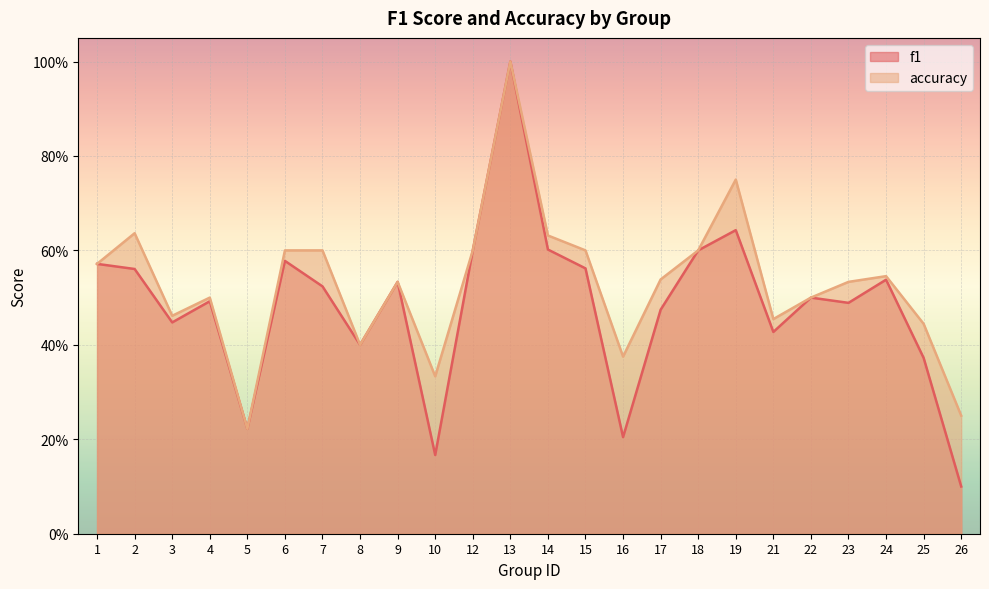

What is the difference between the maximum and minimum values in the accuracy series?

0.8